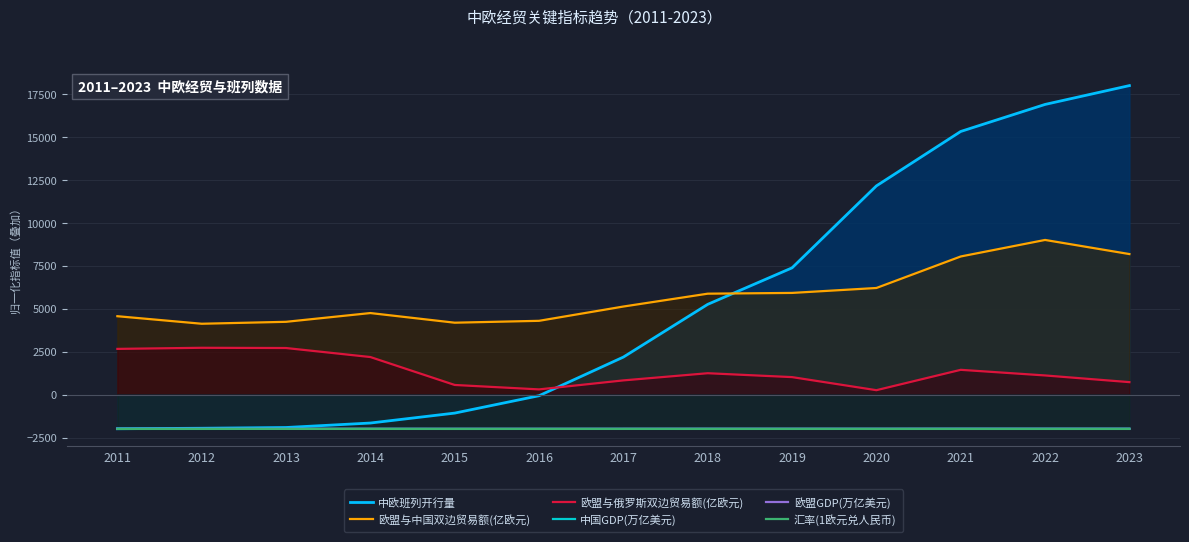

What is the average value of the 中国GDP(万亿美元) series?

-1993.2